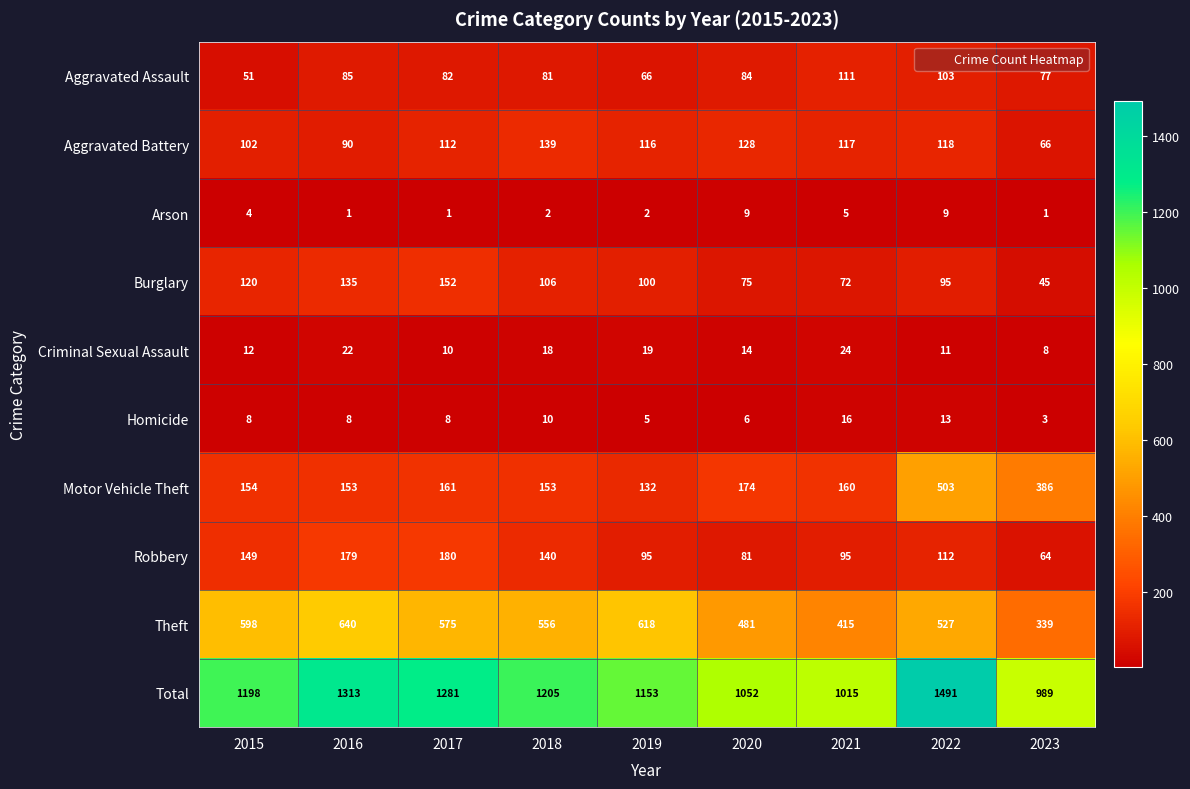

At which label does Aggravated Battery first exceed 116?

2018